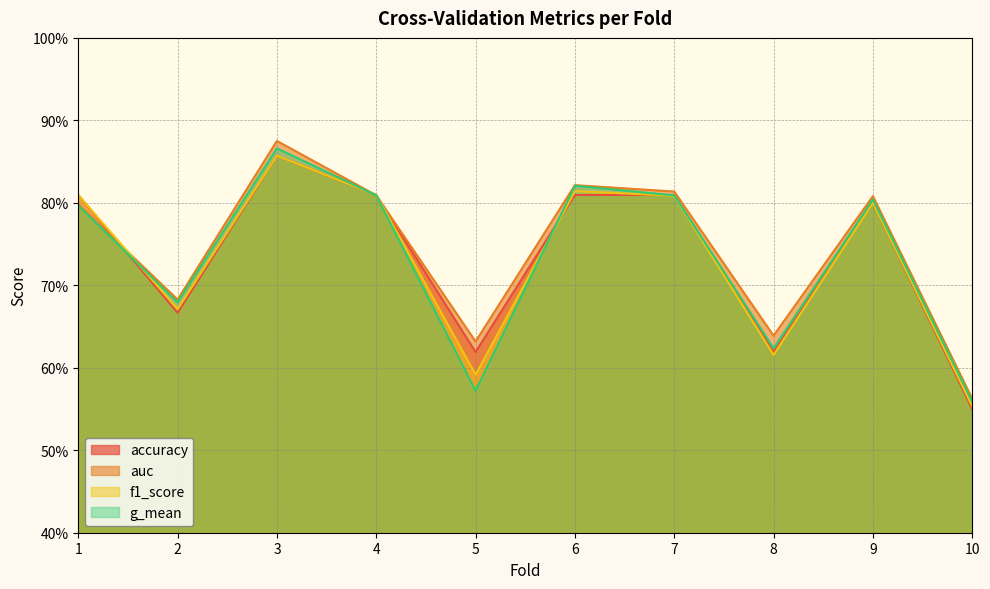

What value does the auc series have at 8?

0.6